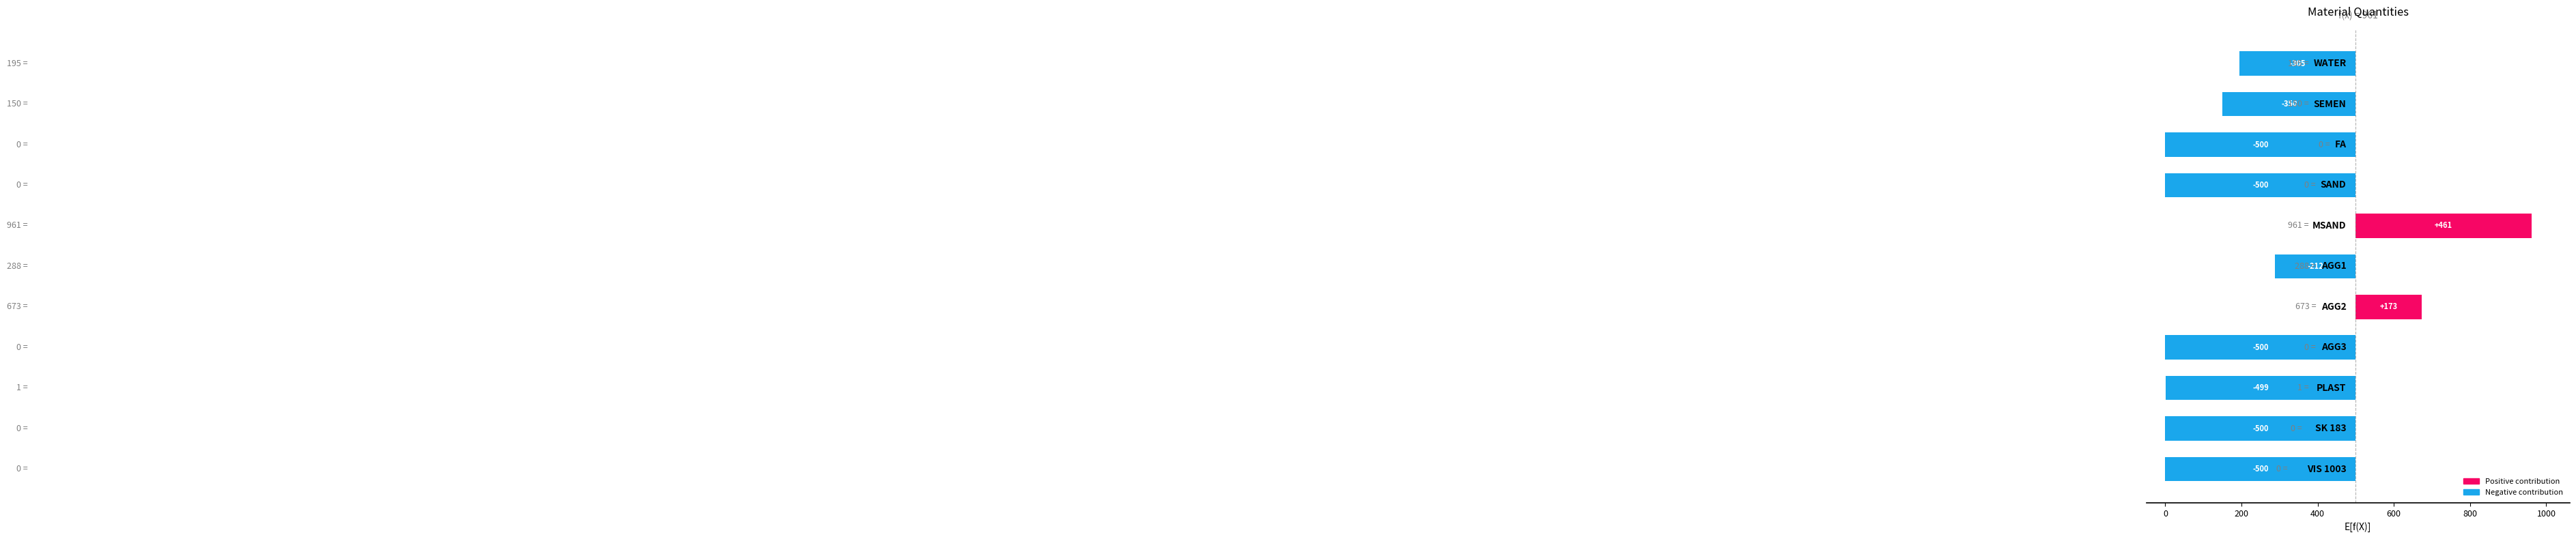

How many negative values are there?

9